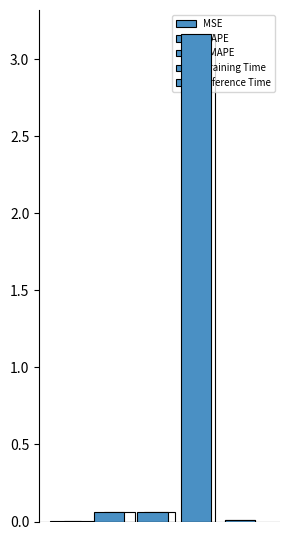

What is the greatest value displayed?

3.2